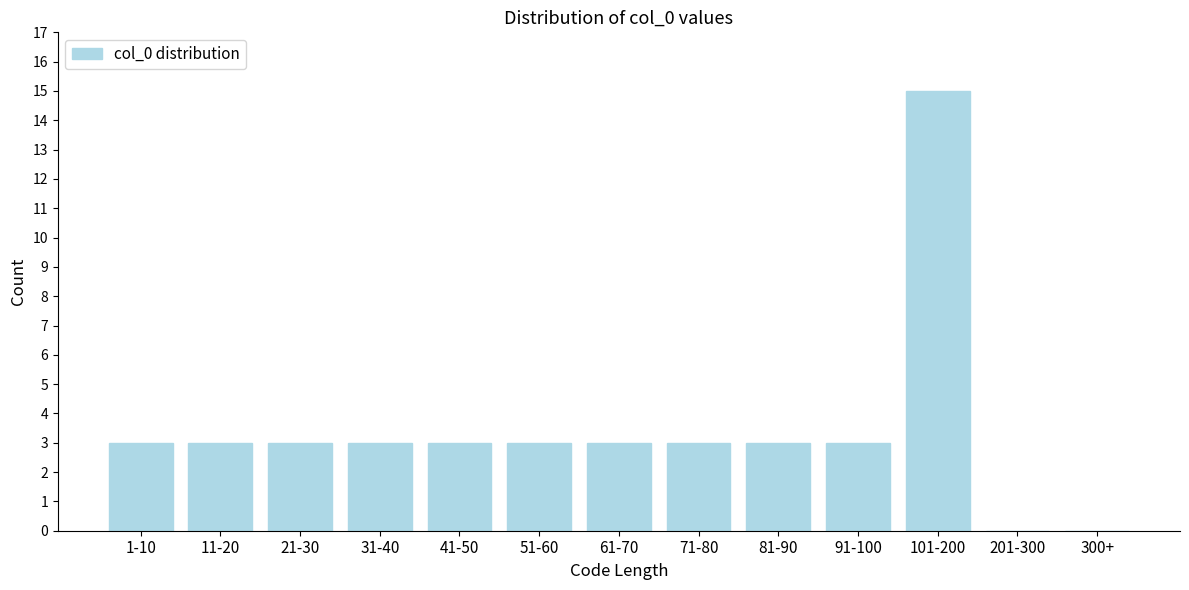

Reading left to right, extract all data points from this chart.

1-10=3	11-20=3	21-30=3	31-40=3	41-50=3	51-60=3	61-70=3	71-80=3	81-90=3	91-100=3	101-200=15	201-300=0	300+=0